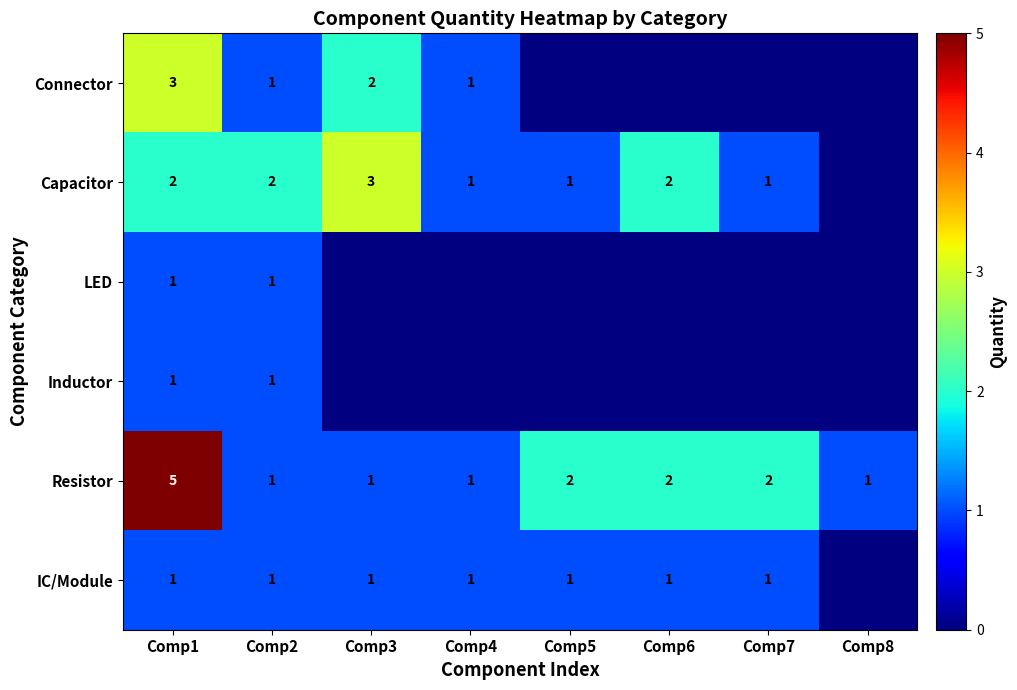

Is it true that Resistor equals 5 at Comp1?

True